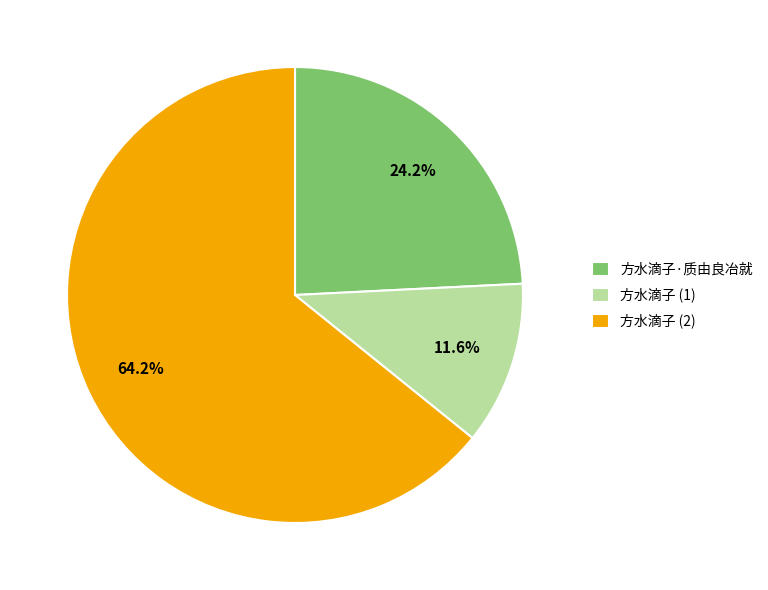

Which has a higher value, 方水滴子 (2) or 方水滴子·质由良冶就?

方水滴子 (2)